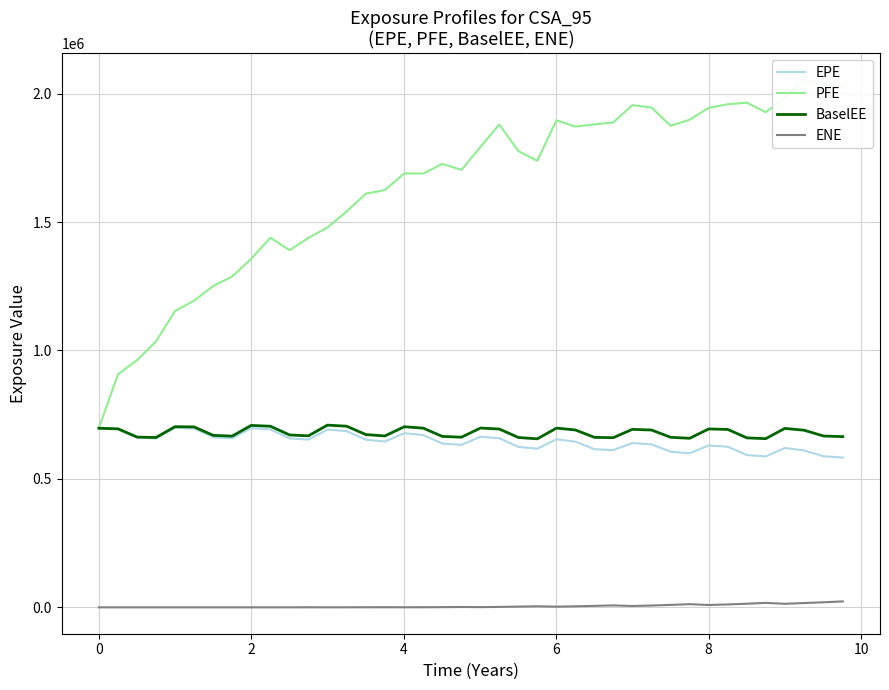

Does the chart have visible grid lines?

Yes